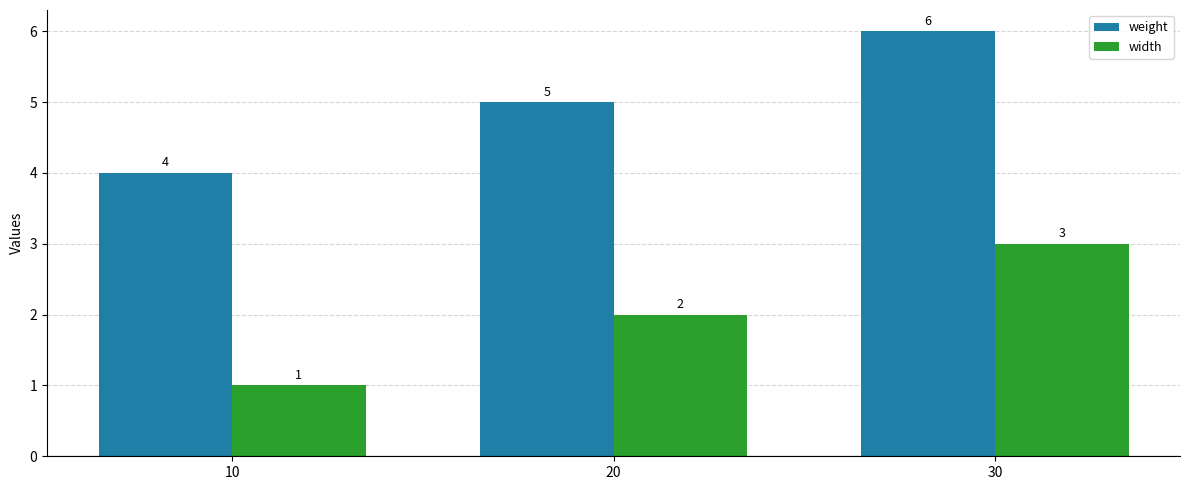

What is the sum of all weight values?

15